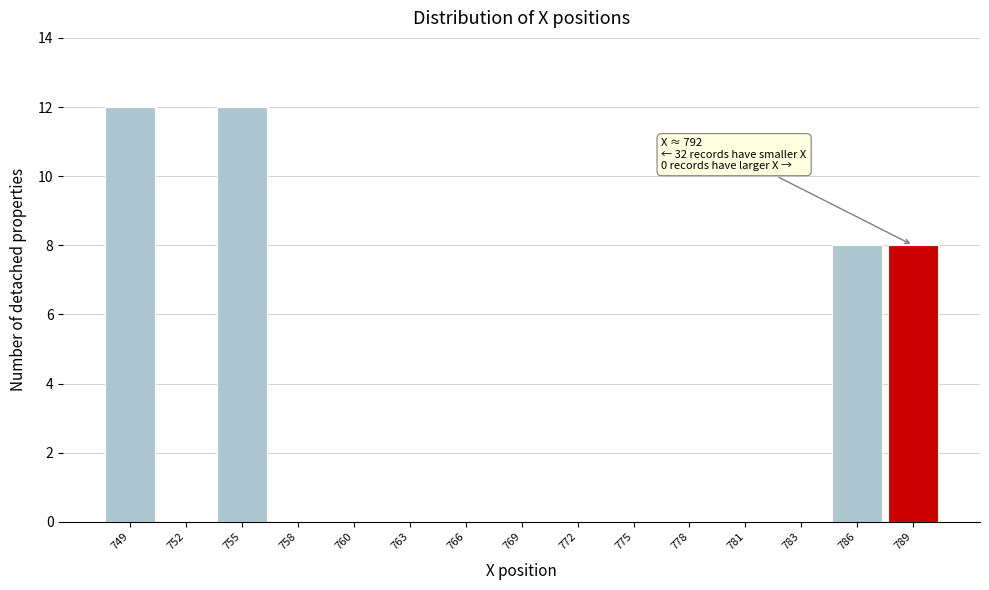

Reading left to right, extract all data points from this chart.

749=12	752=0	755=12	758=0	760=0	763=0	766=0	769=0	772=0	775=0	778=0	781=0	783=0	786=8	789=8